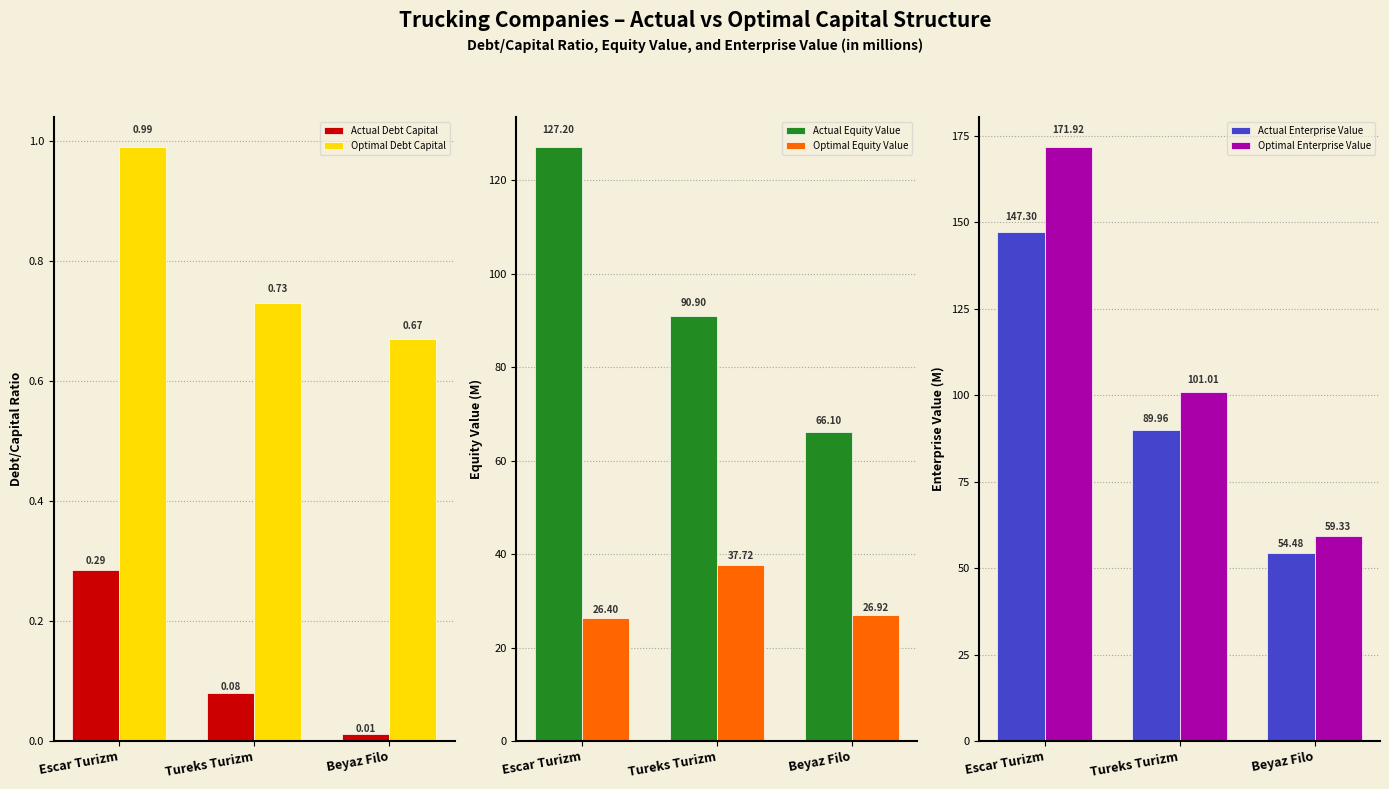

Which series has the widest spread of values?

Optimal Enterprise Value